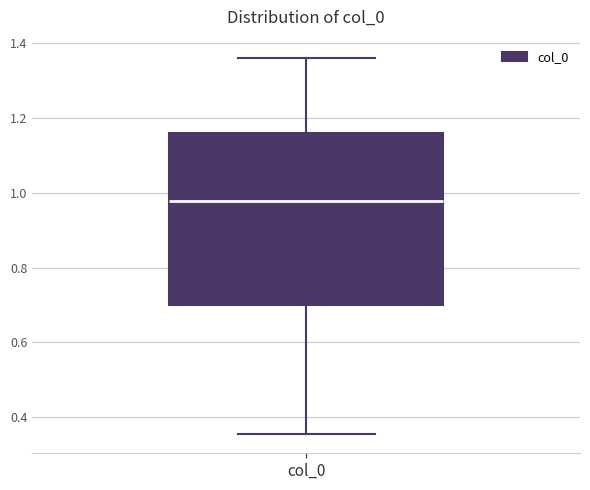

Transcribe this box plot: give where the median line is, the range the box spans, and where the two whiskers end, as read against the y-axis. The values are not printed on the chart, so give them approximately, as read against the axis.

median 0.98, box 0.70 to 1.16, whiskers 0.36 to 1.36